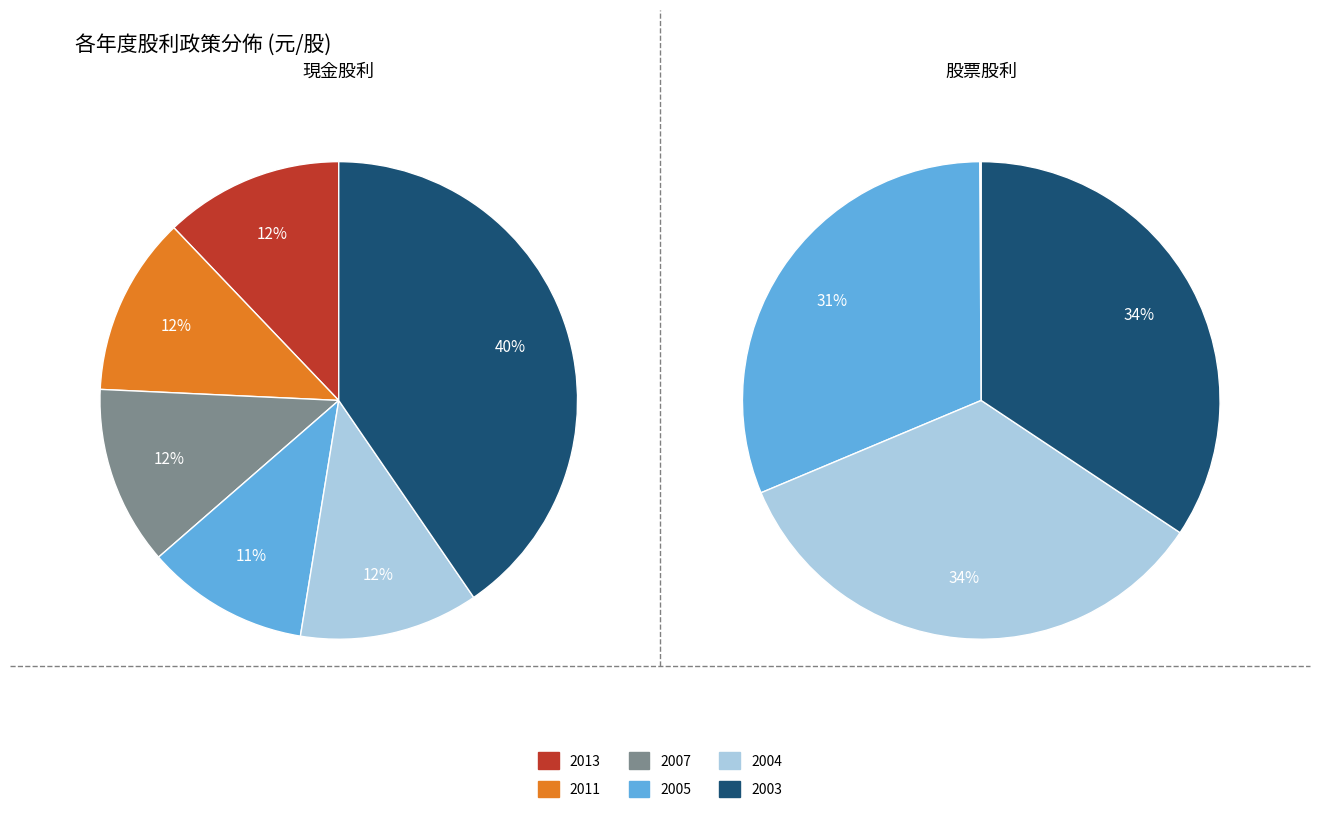

To the nearest percent, what is the combined percentage of 2007 and 2003?

34%